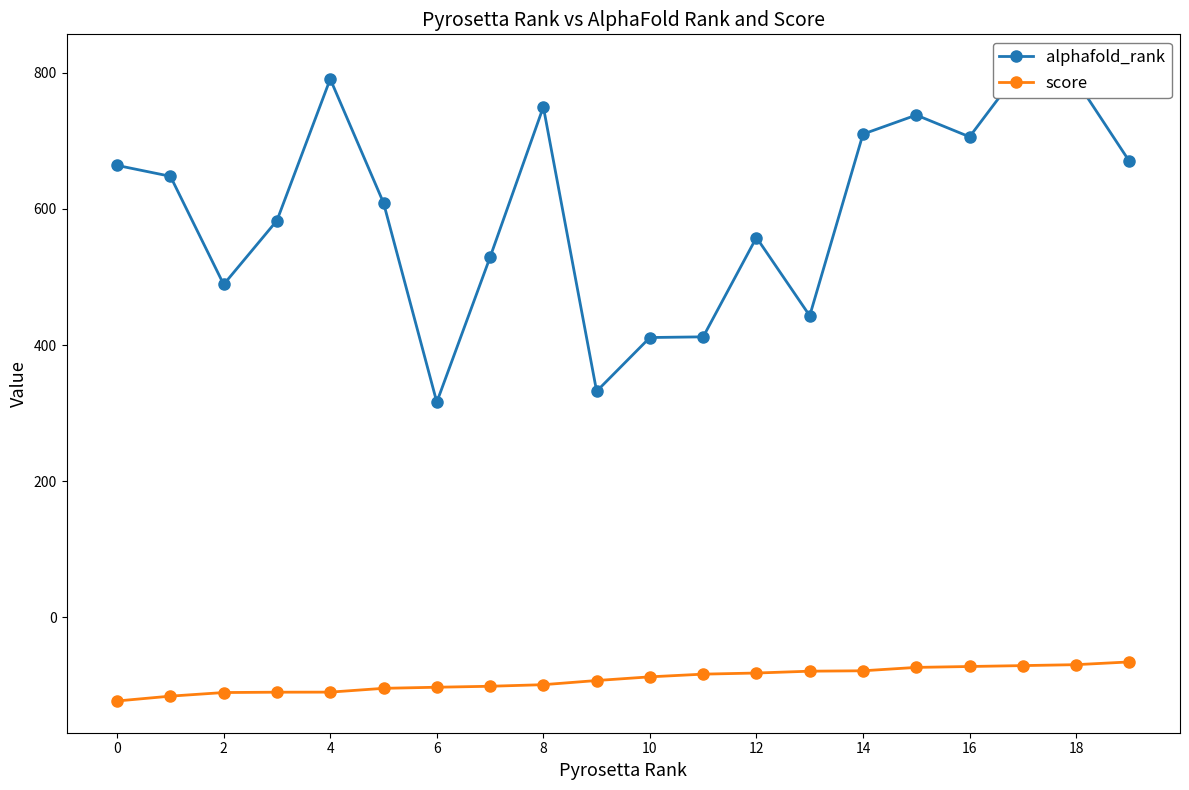

What value does the alphafold_rank series have at 0?

664.0